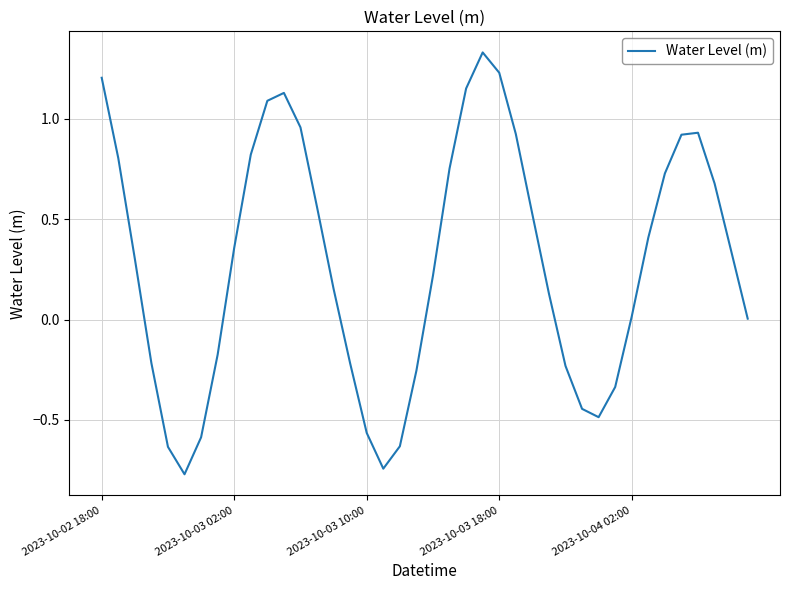

What is the difference between the maximum and minimum values?

2.1